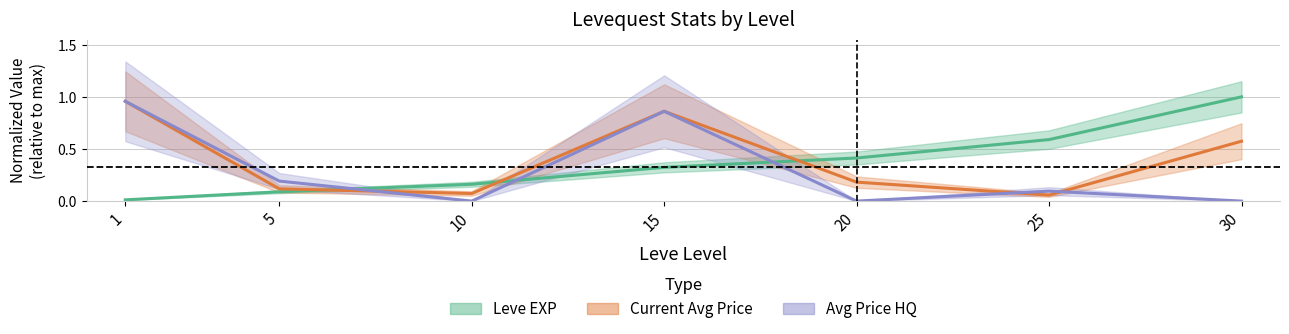

How many data points in Avg Price HQ are above 0?

4